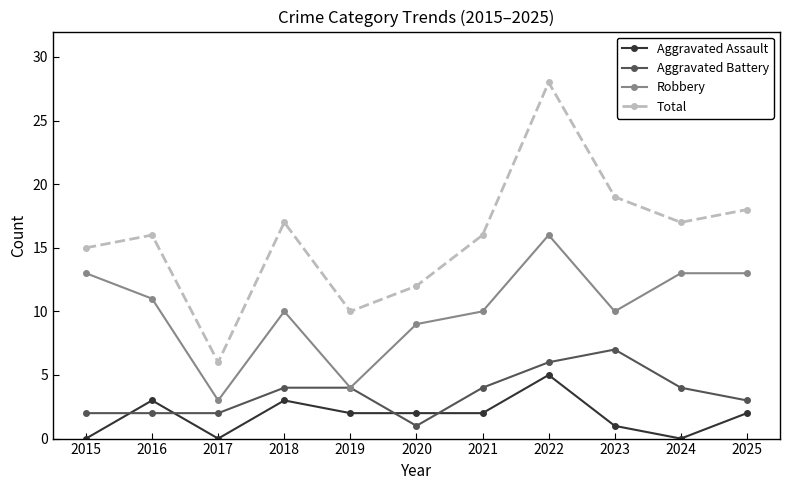

True or false: Aggravated Assault and Robbery cross at least once.

False